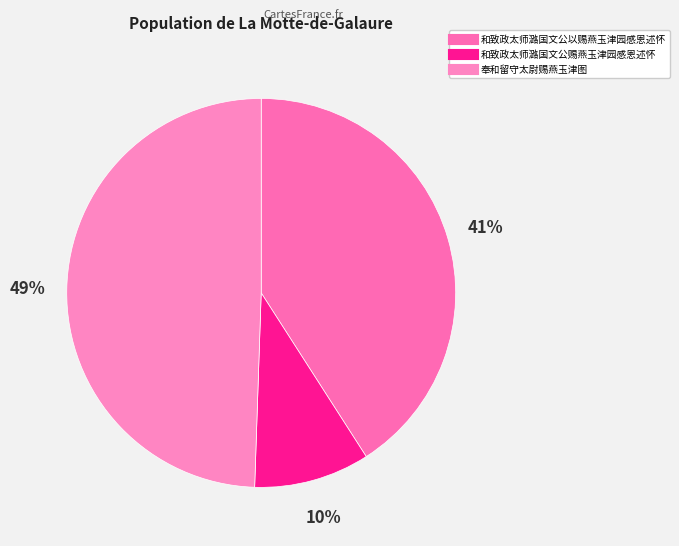

The 和致政太师潞国文公赐燕玉津园感恩述怀 slice represents 2% of the pie. True or false?

False